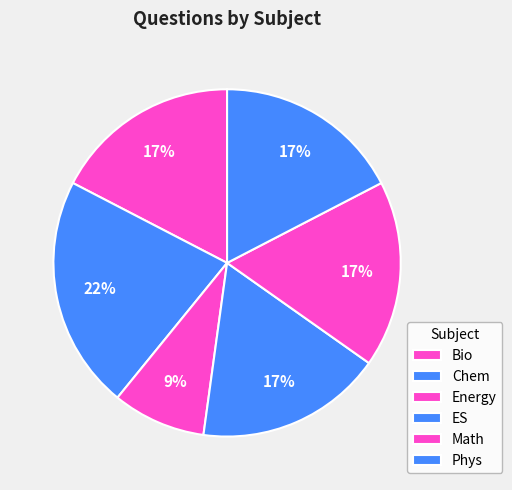

To the nearest percent, what is the combined percentage of Chem and Math?

39%